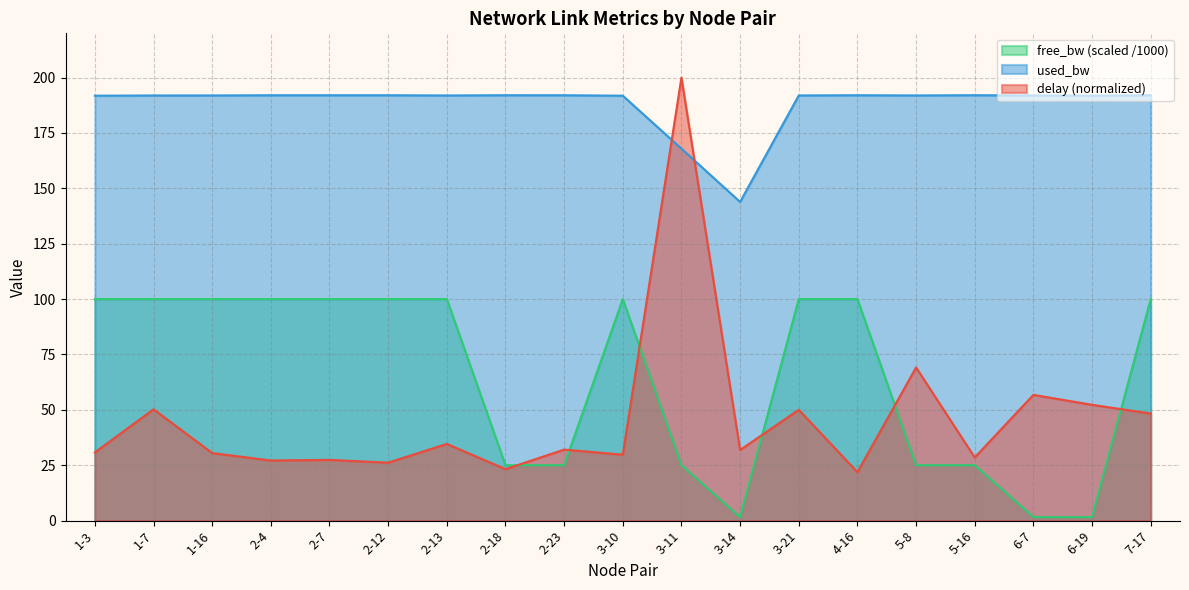

What is the average value of the used_bw series?

188.2